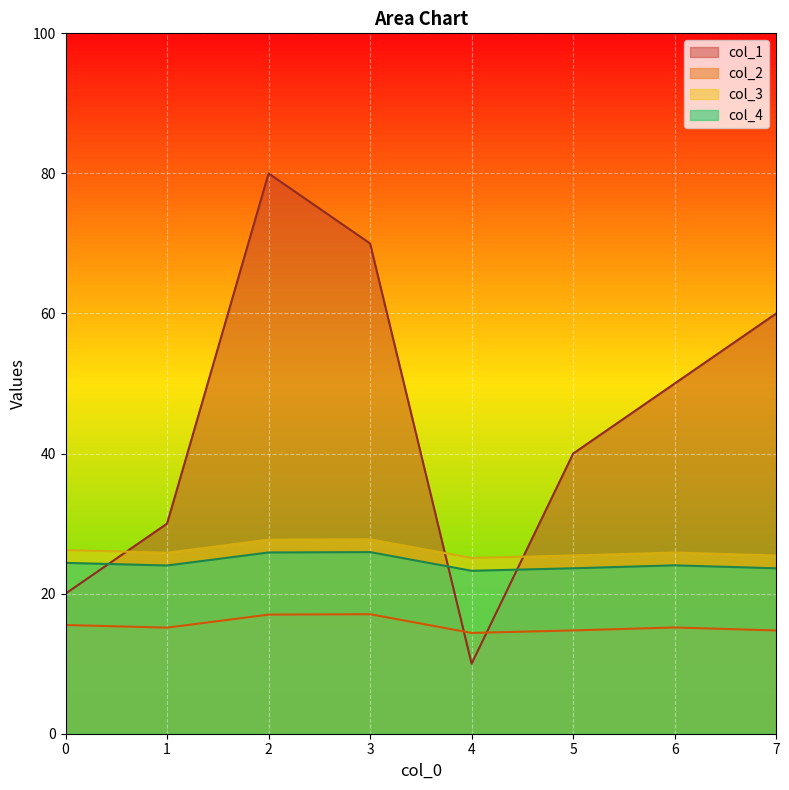

What is the difference between the maximum and minimum values in the col_3 series?

2.7